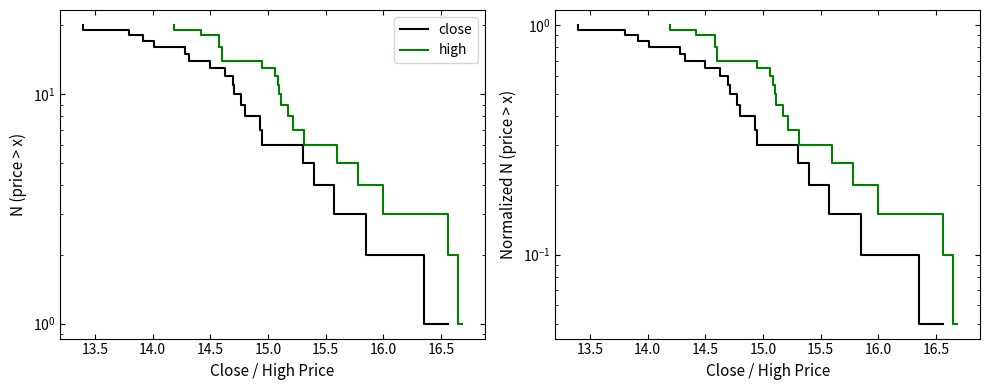

What position from the right is 13.5?

19